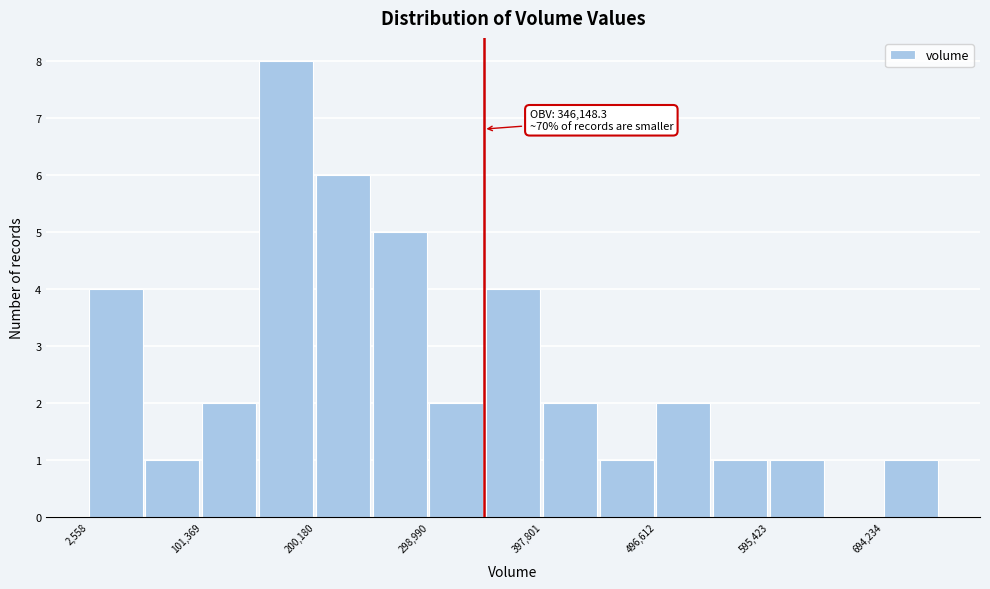

Over which range of the x-axis is the bar tallest?

150000 to 200000